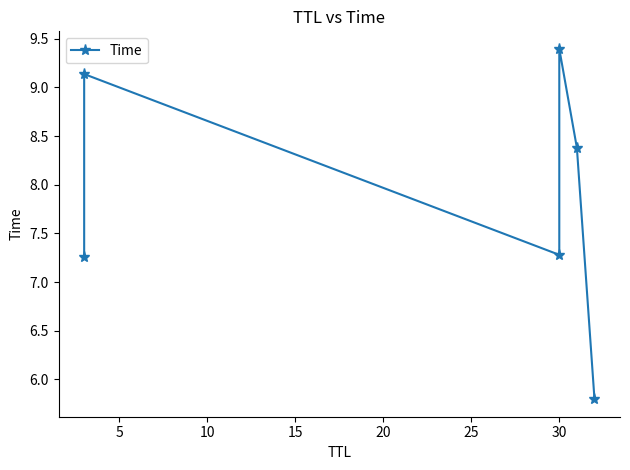

What is the difference between the maximum and minimum values?

3.6